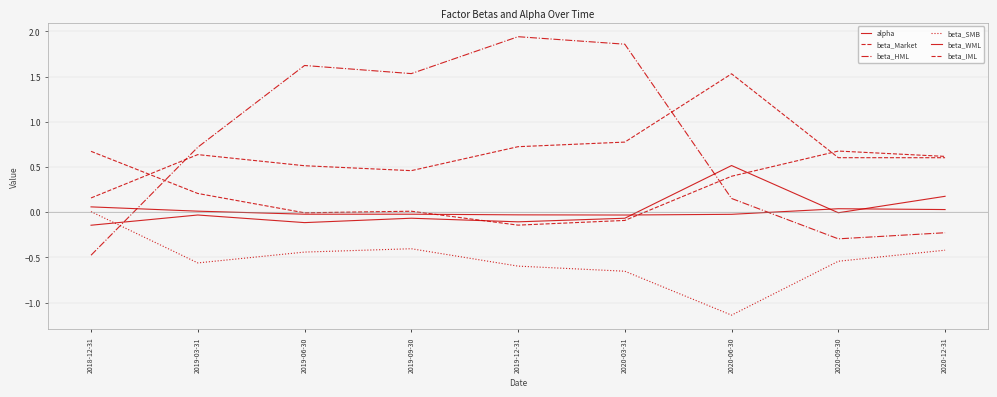

Does the chart have visible grid lines?

Yes